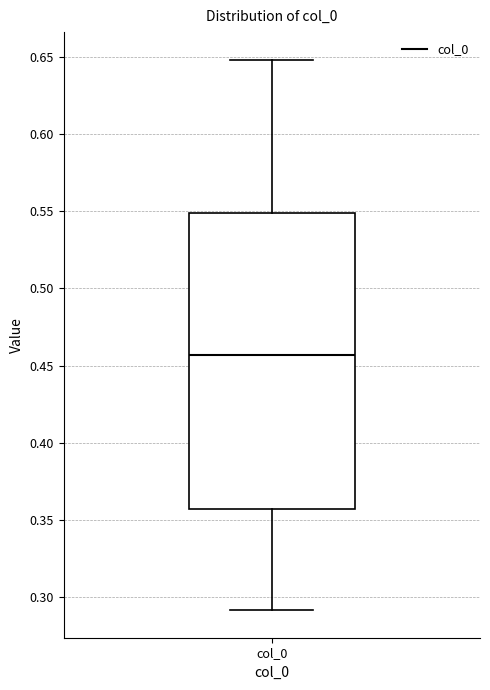

Read this box plot against the y-axis: the position of the median line, the range covered by the box, and the ends of both whiskers. The values are not printed on the chart, so give them approximately, as read against the axis.

median 0.455, box 0.355 to 0.550, whiskers 0.290 to 0.650